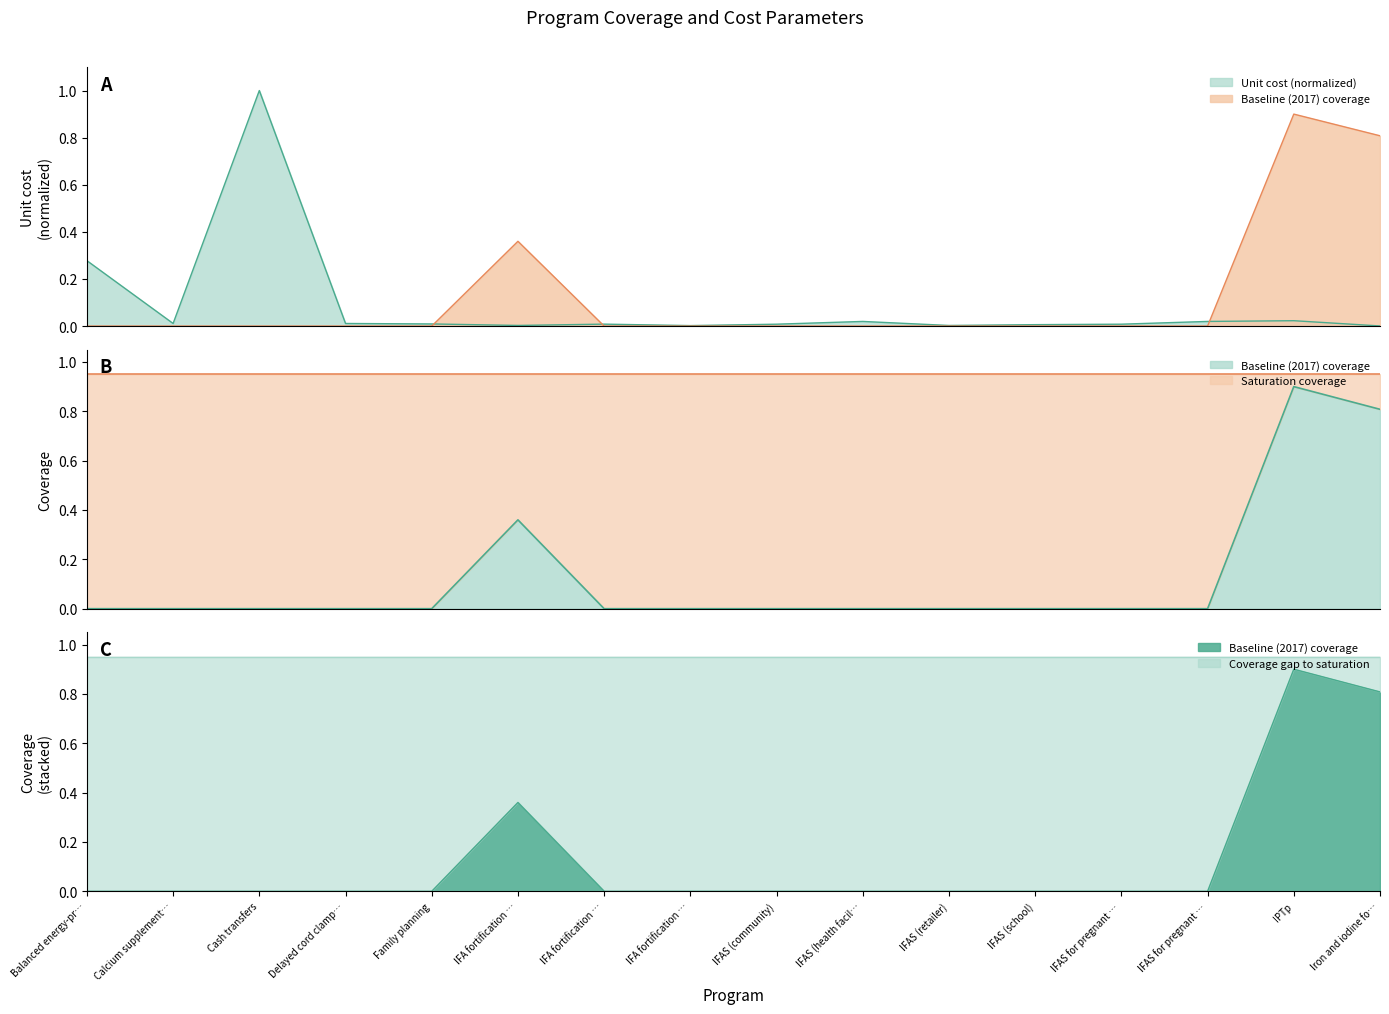

Between which two adjacent categories do Baseline (2017) coverage and Unit cost (US$) first intersect?

Family planning and IFA fortification …